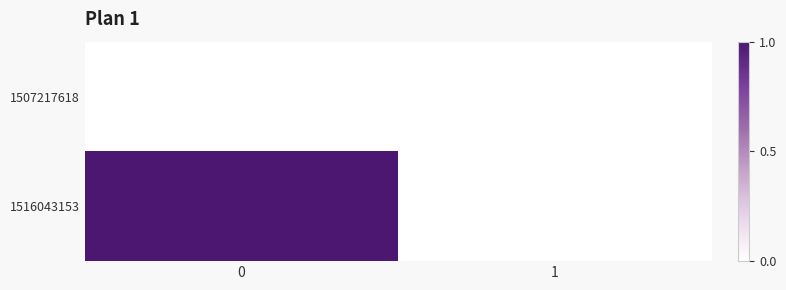

Rank the series by their average value, from lowest to highest.

1507217618, 1516043153